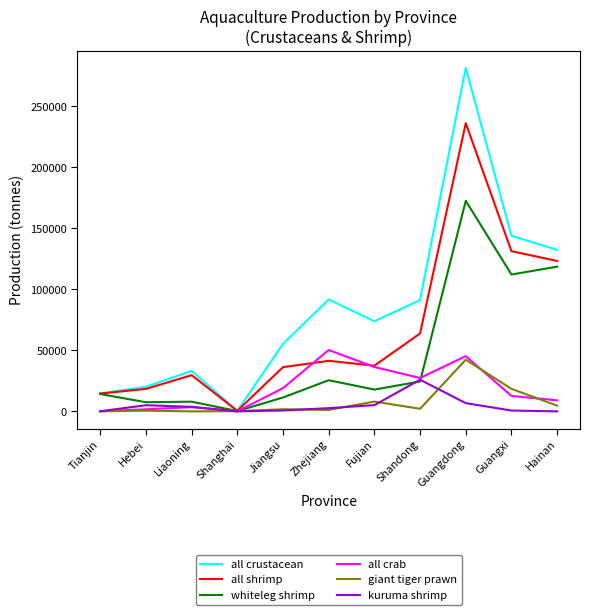

List the series in order of their peak value, lowest first.

kuruma shrimp, giant tiger prawn, all crab, whiteleg shrimp, all shrimp, all crustacean